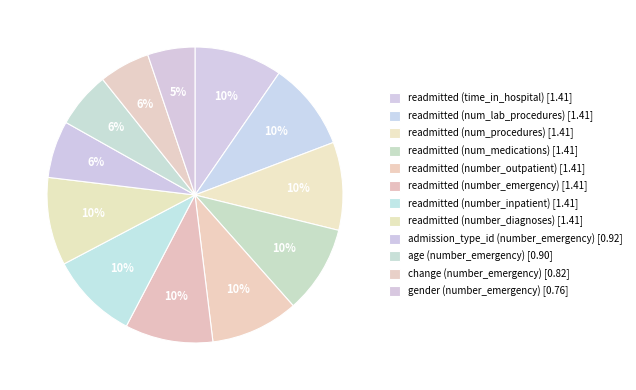

Which slice is the largest?

readmitted (time_in_hospital)